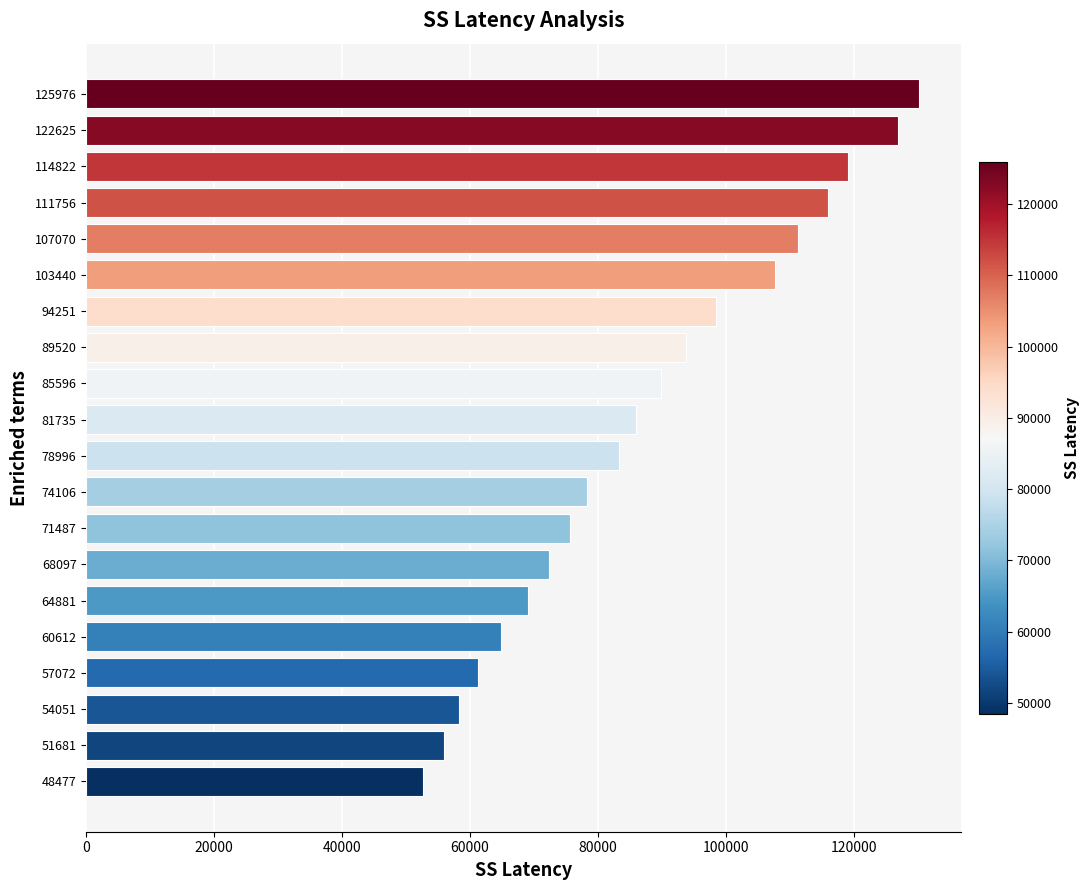

Is it true that the value at 78996 is 115797?

False